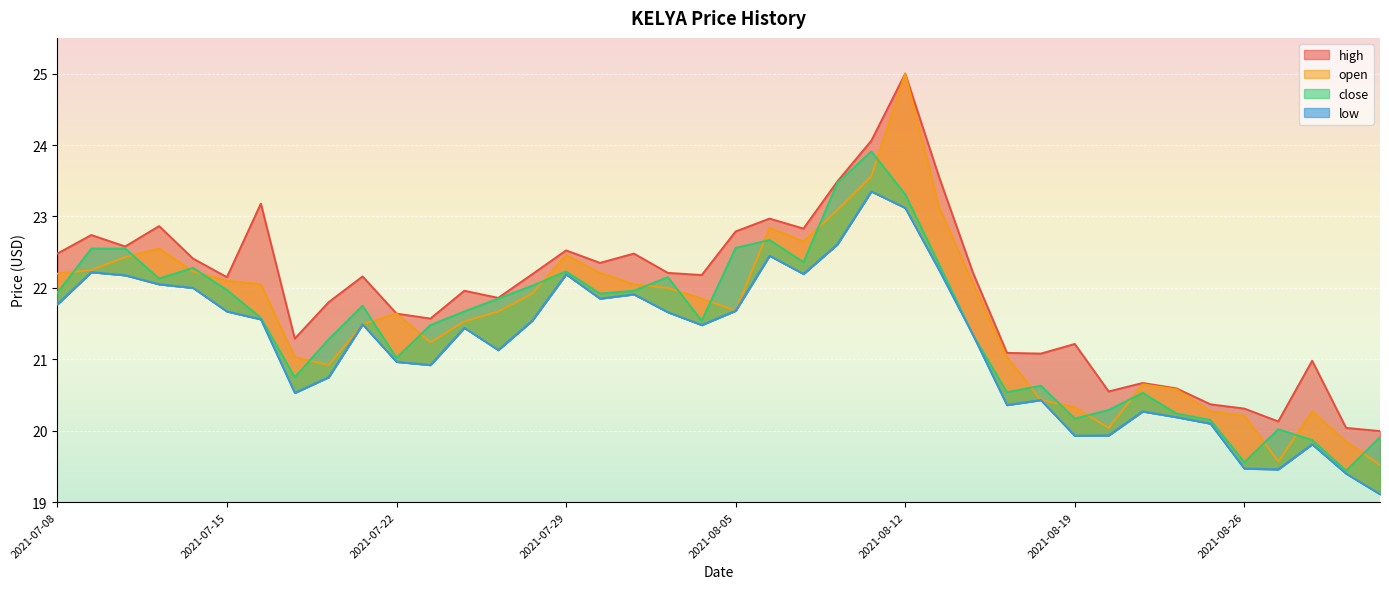

Rank the categories by high value from lowest to highest.

2021-09-01, 2021-08-31, 2021-08-27, 2021-08-26, 2021-08-25, 2021-08-20, 2021-08-24, 2021-08-23, 2021-08-30, 2021-08-18, 2021-08-17, 2021-08-19, 2021-07-19, 2021-07-23, 2021-07-22, 2021-07-20, 2021-07-27, 2021-07-26, 2021-07-15, 2021-07-21, 2021-08-04, 2021-07-28, 2021-08-03, 2021-08-16, 2021-07-30, 2021-07-14, 2021-07-08, 2021-08-02, 2021-07-29, 2021-07-12, 2021-07-09, 2021-08-05, 2021-08-09, 2021-07-13, 2021-08-06, 2021-07-16, 2021-08-10, 2021-08-13, 2021-08-11, 2021-08-12